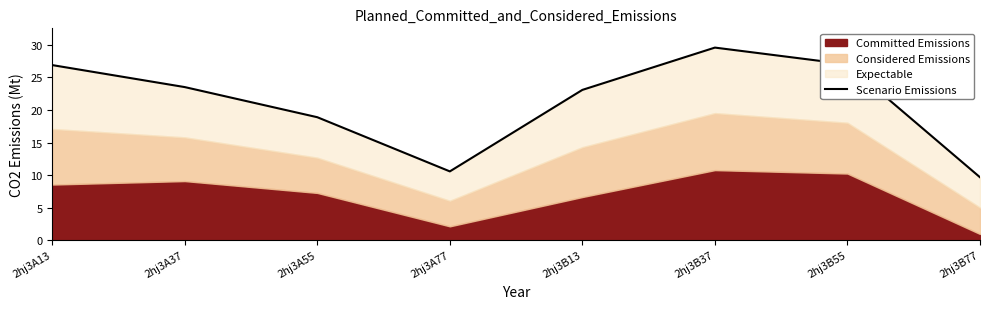

At which category does the data reach its first local valley?

2hj3A77